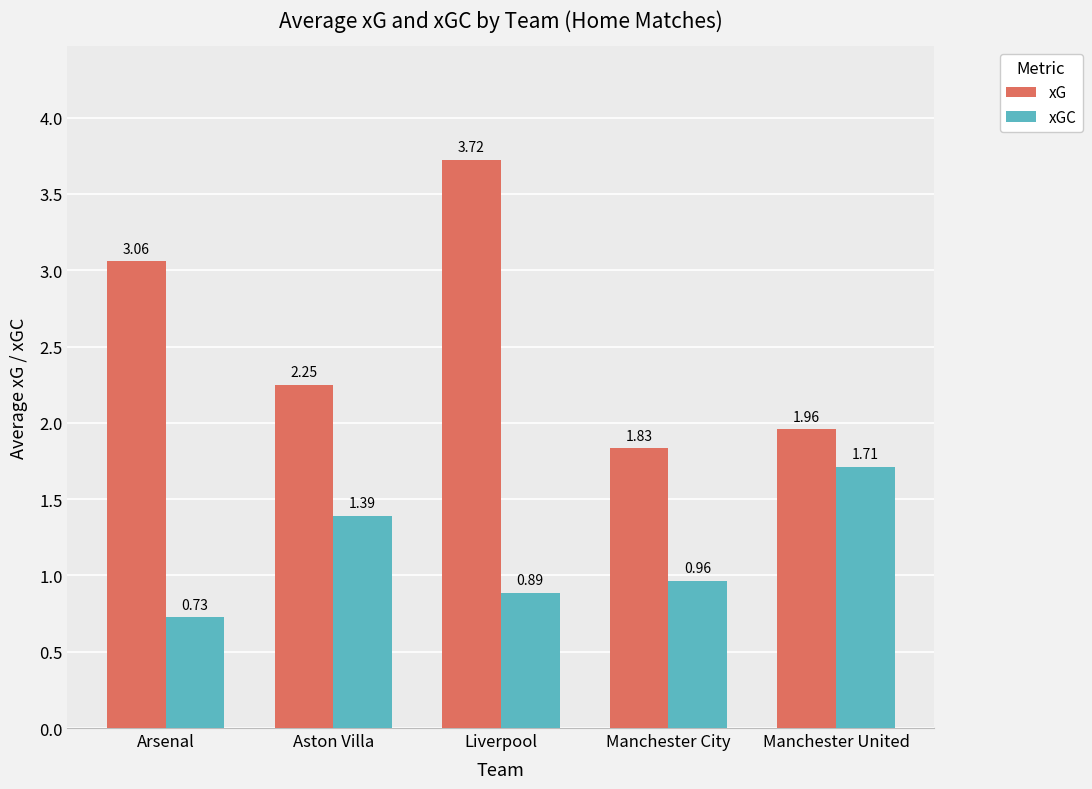

At which category does the chart reach its minimum across all series?

Arsenal